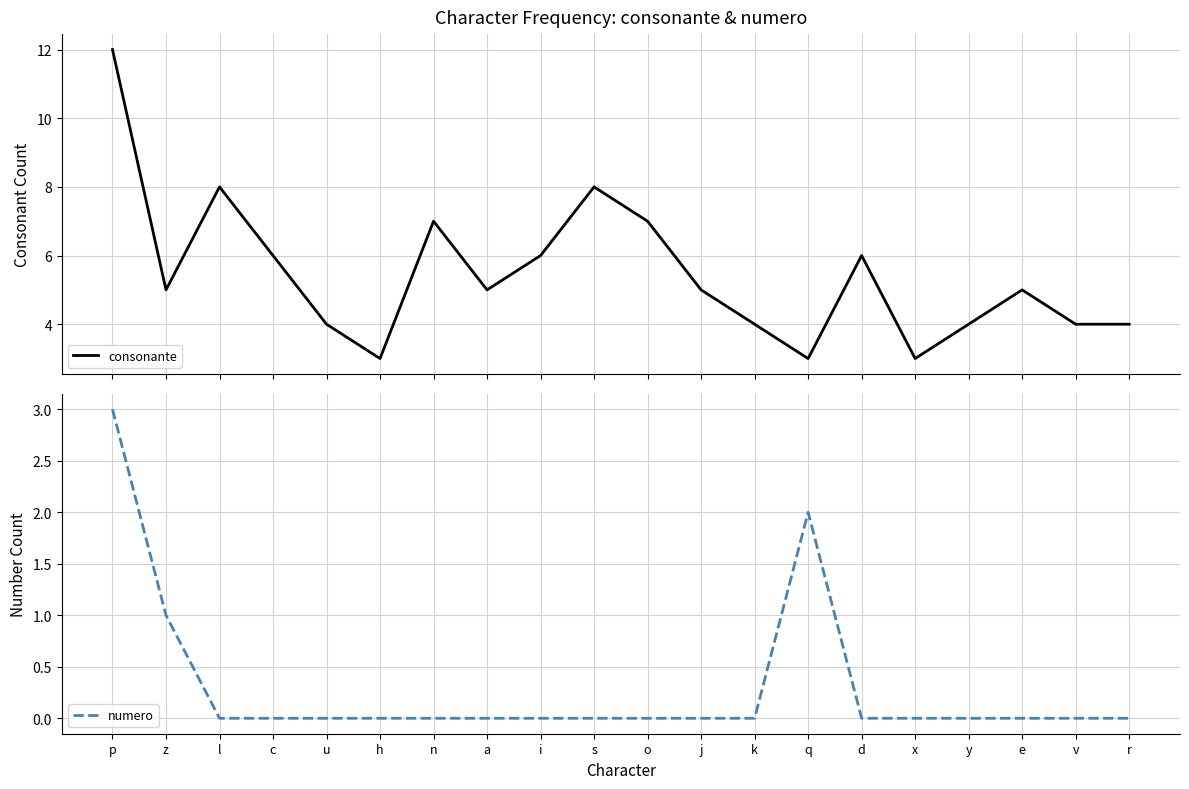

Which category has the highest value in the numero series?

p